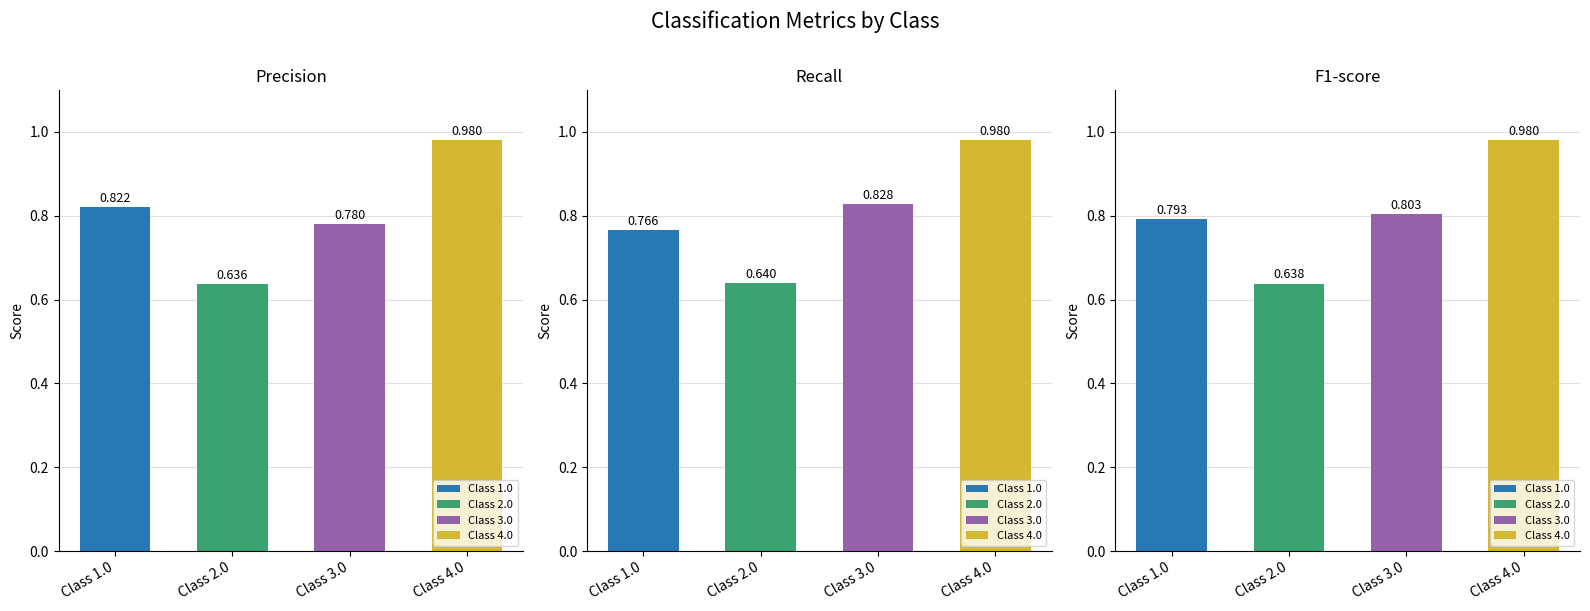

What is the difference between the precision values at Class 2.0 and Class 3.0?

0.1